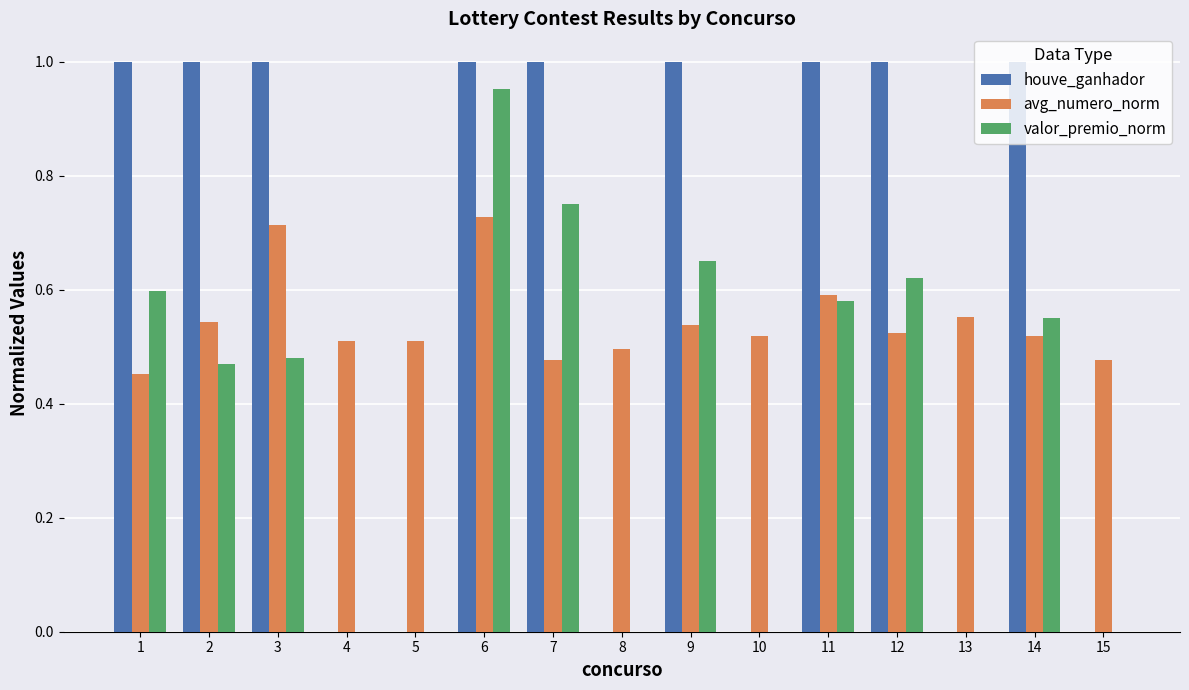

Is it true that houve_ganhador equals -0.5 at 15?

False